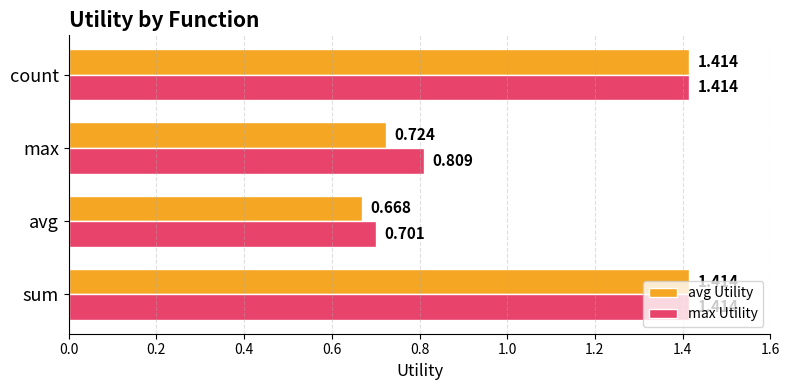

Which series has the largest range (max minus min)?

avg Utility